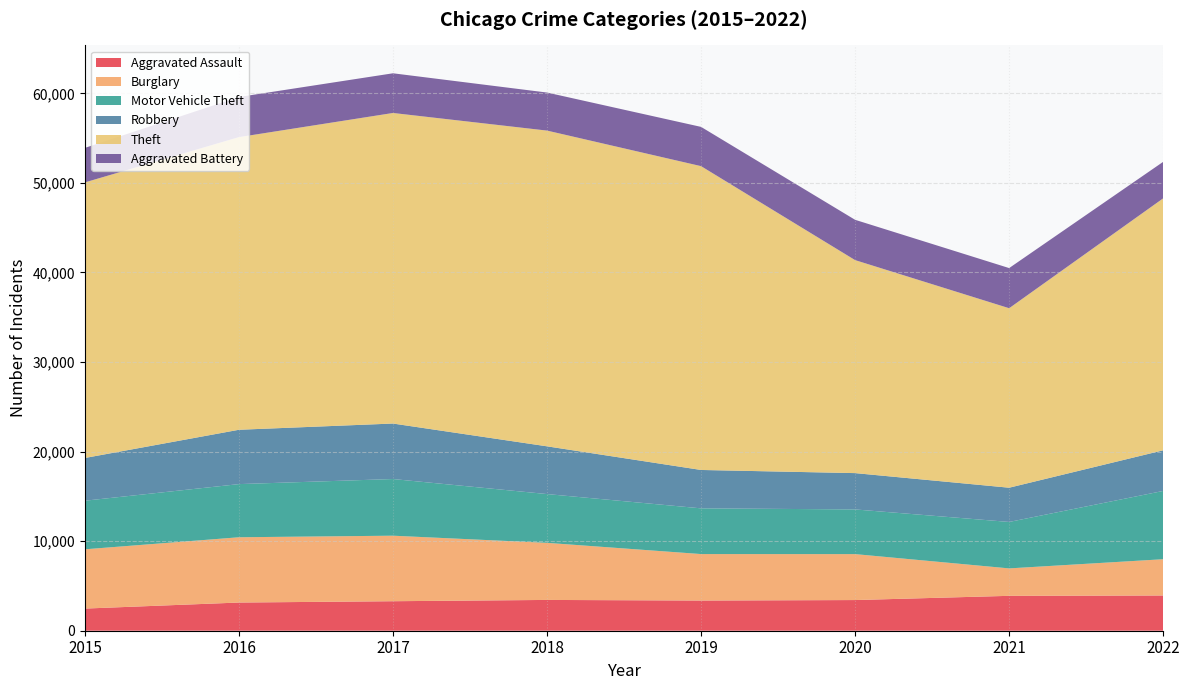

Reading left to right, what are all the values shown in this chart?

Aggravated Assault: 2473	3147	3294	3438	3370	3424	3896	3933
Burglary: 6618	7288	7316	6374	5189	5130	3063	4051
Motor Vehicle Theft: 5425	5935	6327	5446	5105	4989	5186	7623
Robbery: 4771	6067	6196	5330	4285	4055	3822	4537
Theft: 30769	32674	34675	35253	33921	23781	20041	28133
Aggravated Battery: 3854	4481	4431	4248	4384	4500	4483	4076